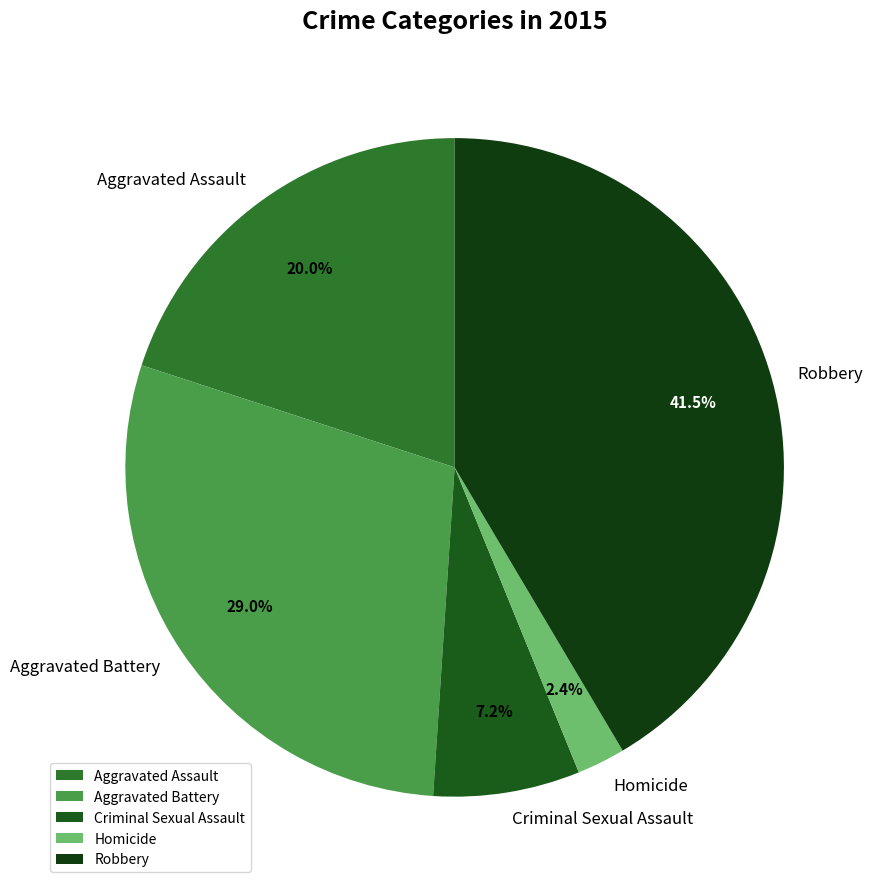

To the nearest percent, what is the combined percentage of Aggravated Battery and Homicide?

31%